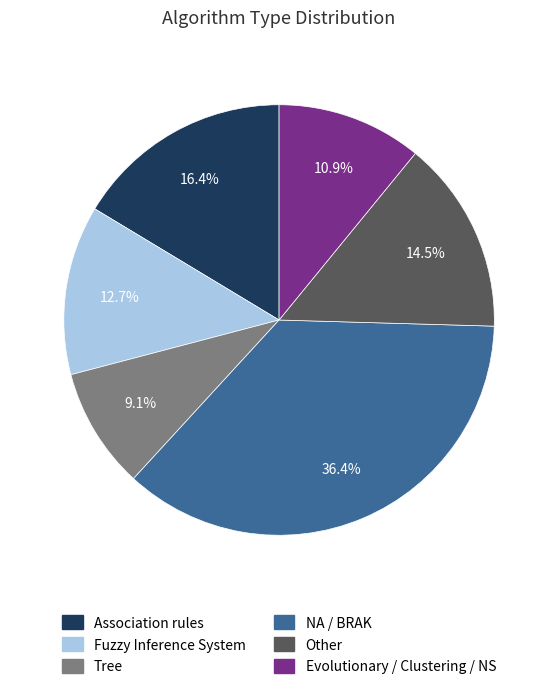

Does any single category account for the majority?

No